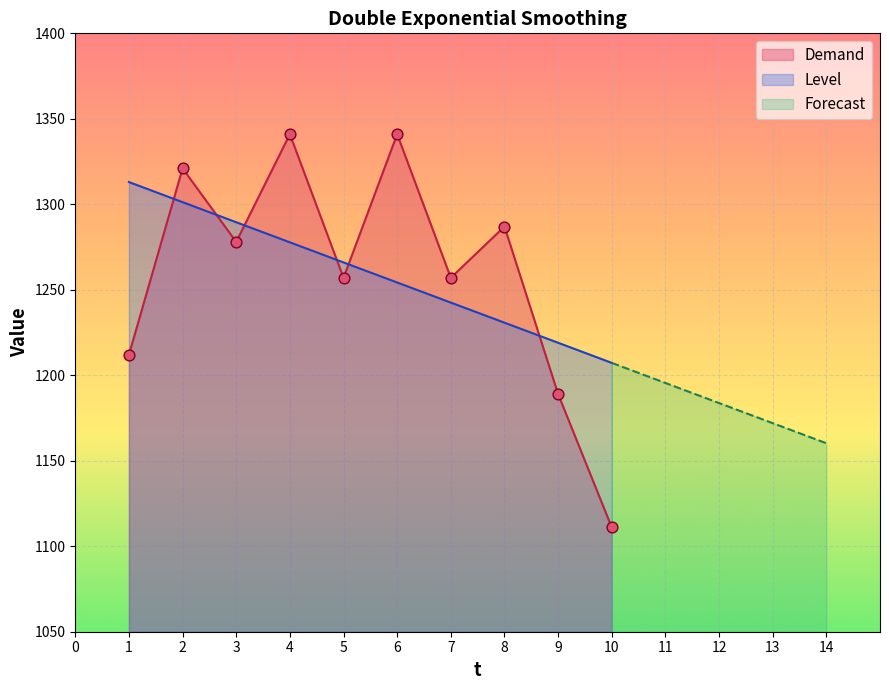

Is the value of Level at 6 greater than the value of Demand at 6?

No